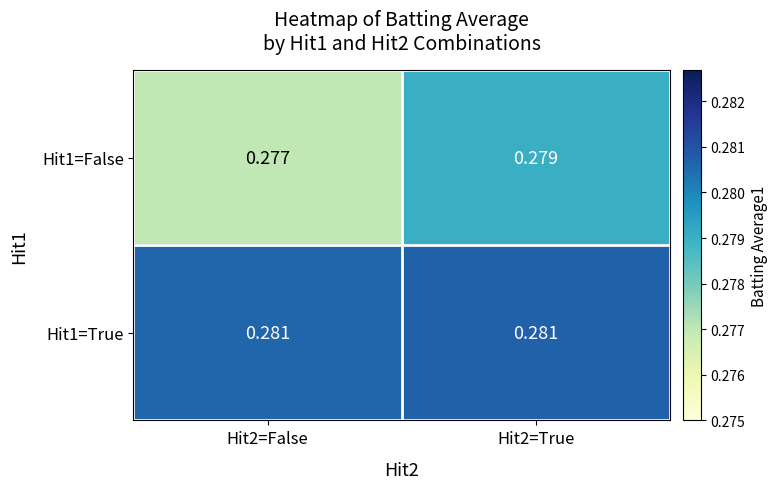

Is the value of Hit1=True at Hit2=False greater than the value of Hit1=False at Hit2=True?

Yes